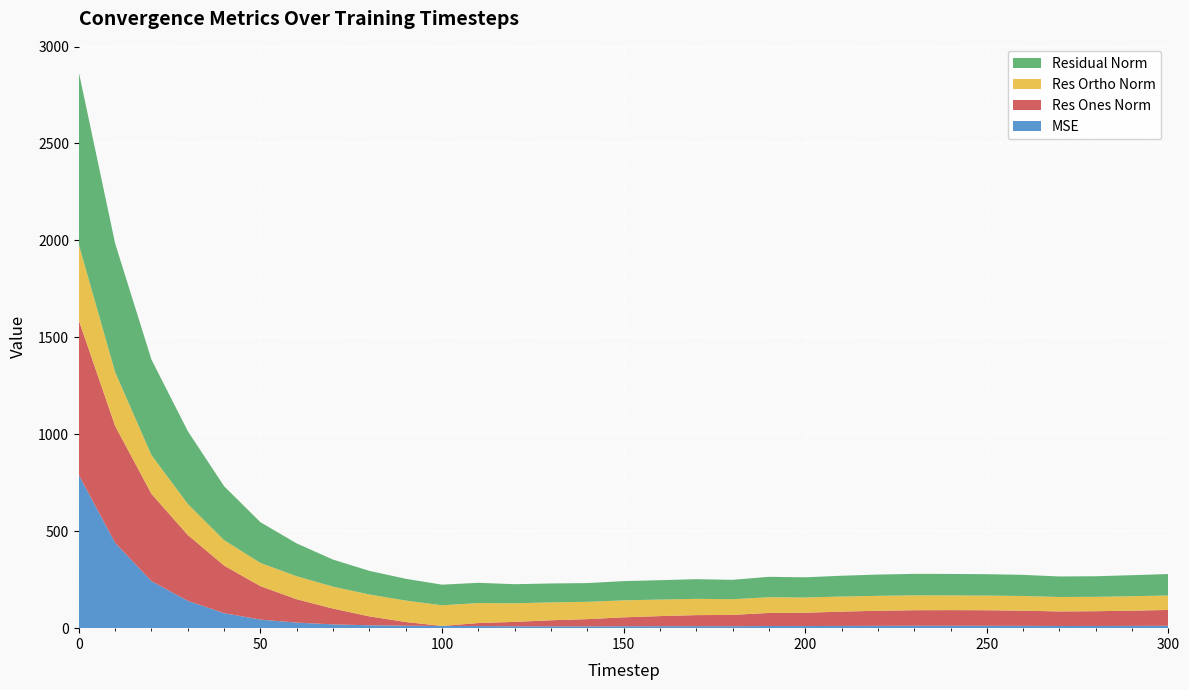

Reading left to right, transcribe all the data shown in this chart.

mse: 789.7	440.3	242.6	141.0	77.4	44.1	28.6	19.5	14.9	12.6	11.3	10.9	9.7	9.5	9.4	9.8	10.0	10.3	10.0	11.1	10.9	11.5	12.0	12.3	12.3	12.2	11.9	11.2	11.3	11.7	12.2
res_ones_norm: 797.9	602.7	450.1	339.7	245.4	172.5	120.5	81.5	45.9	19.2	0.2	15.6	22.7	31.2	37.3	46.1	52.2	57.0	58.4	67.5	68.8	73.9	77.8	80.3	80.8	80.4	78.4	75.1	76.2	78.6	81.8
res_ortho_norm: 391.3	277.5	200.0	160.1	131.1	119.8	118.7	113.2	112.9	110.7	106.4	103.1	95.9	92.3	89.2	87.7	85.3	83.9	81.0	80.9	78.4	77.8	77.1	76.6	75.8	75.5	75.7	74.6	74.1	74.6	74.6
residual_norm: 888.6	663.5	492.5	375.5	278.2	210.0	169.1	139.5	121.9	112.3	106.4	104.3	98.6	97.5	96.7	99.1	100.0	101.5	99.9	105.4	104.3	107.3	109.5	111.0	110.8	110.3	109.0	105.8	106.3	108.4	110.7